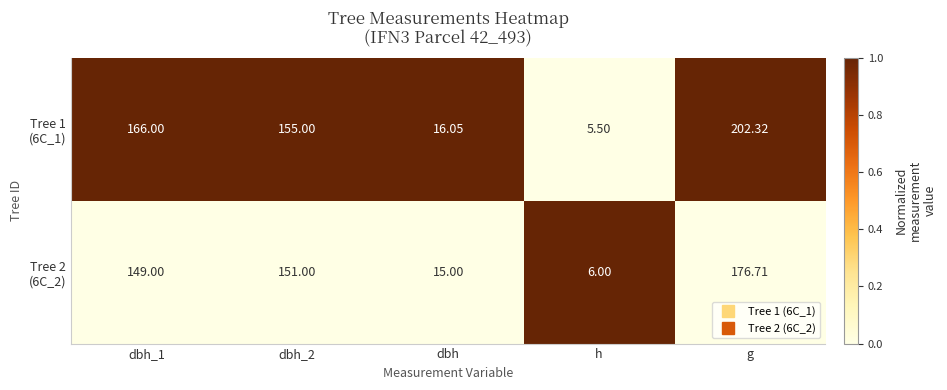

At which category is the sum across all series the highest?

g